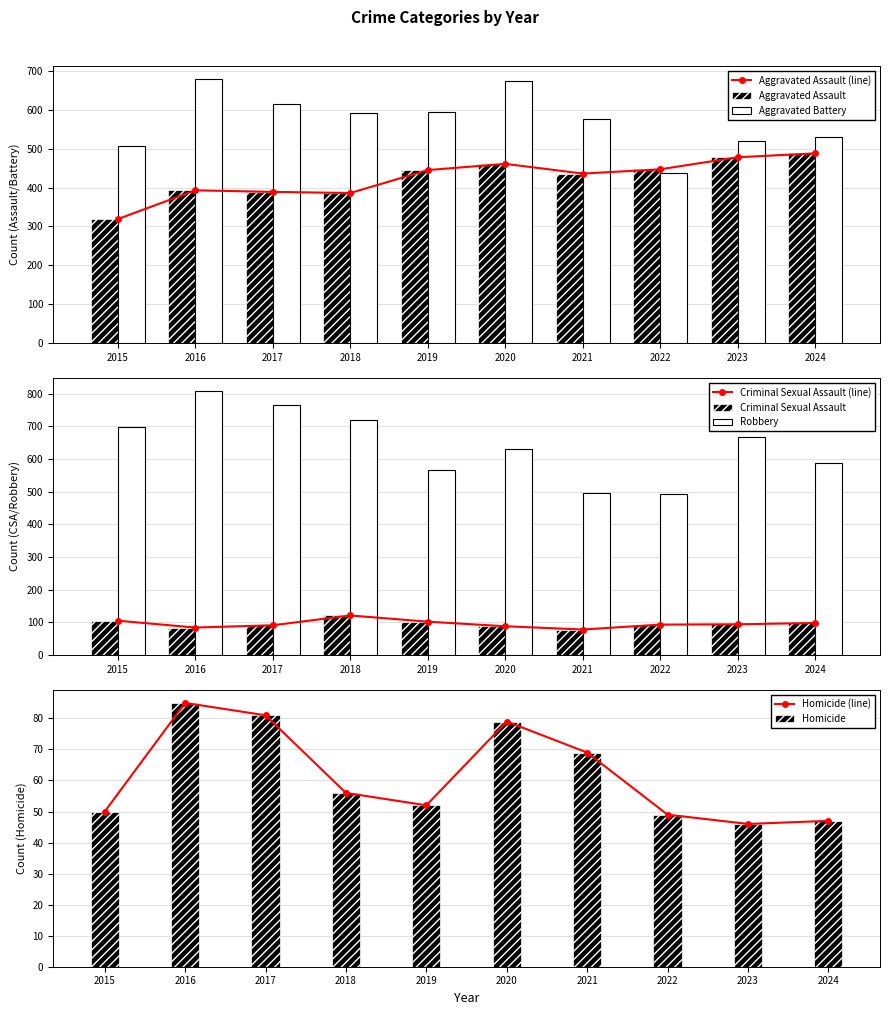

Rank the series by their maximum value, from highest to lowest.

Robbery, Aggravated Battery, Aggravated Assault, Criminal Sexual Assault, Homicide